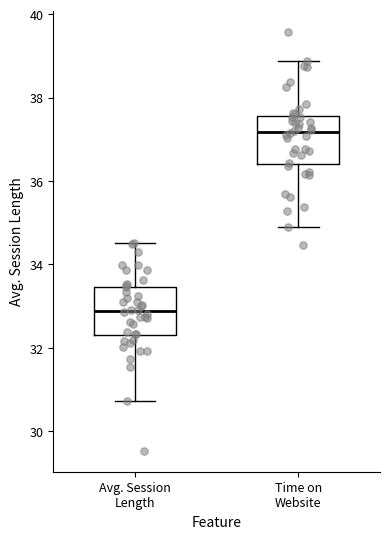

Where is the lower edge of the box for Time on Website on the y-axis? The values are not printed on the chart, so give them approximately, as read against the axis.

36.4